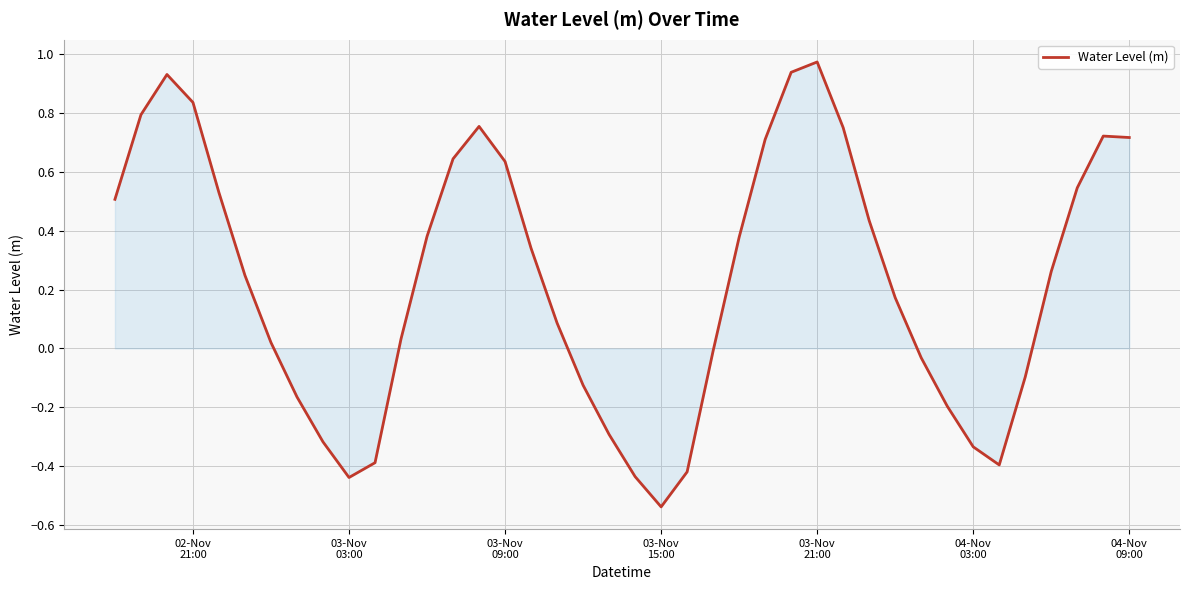

What is the difference between the maximum and minimum values?

1.5